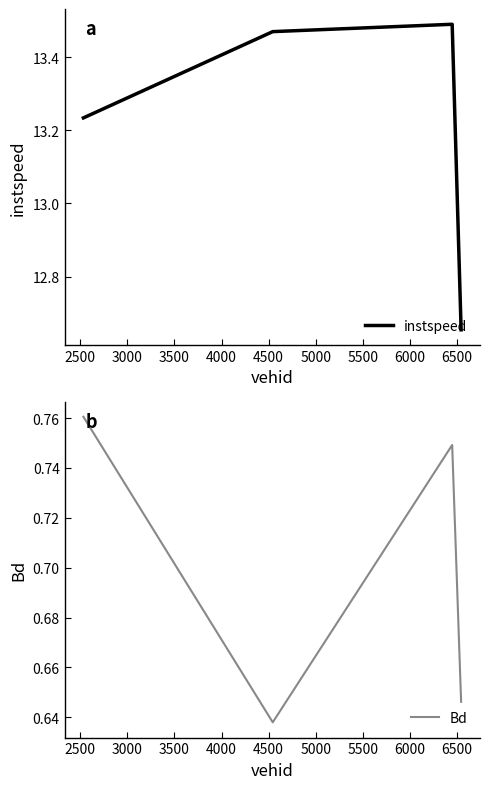

True or false: Bd and instspeed intersect in this chart.

False